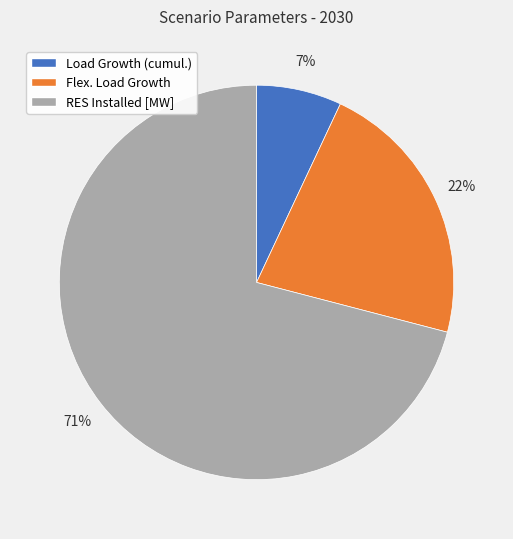

Is the sum of Load Growth (cumul.) and RES Installed [MW] greater than half?

Yes